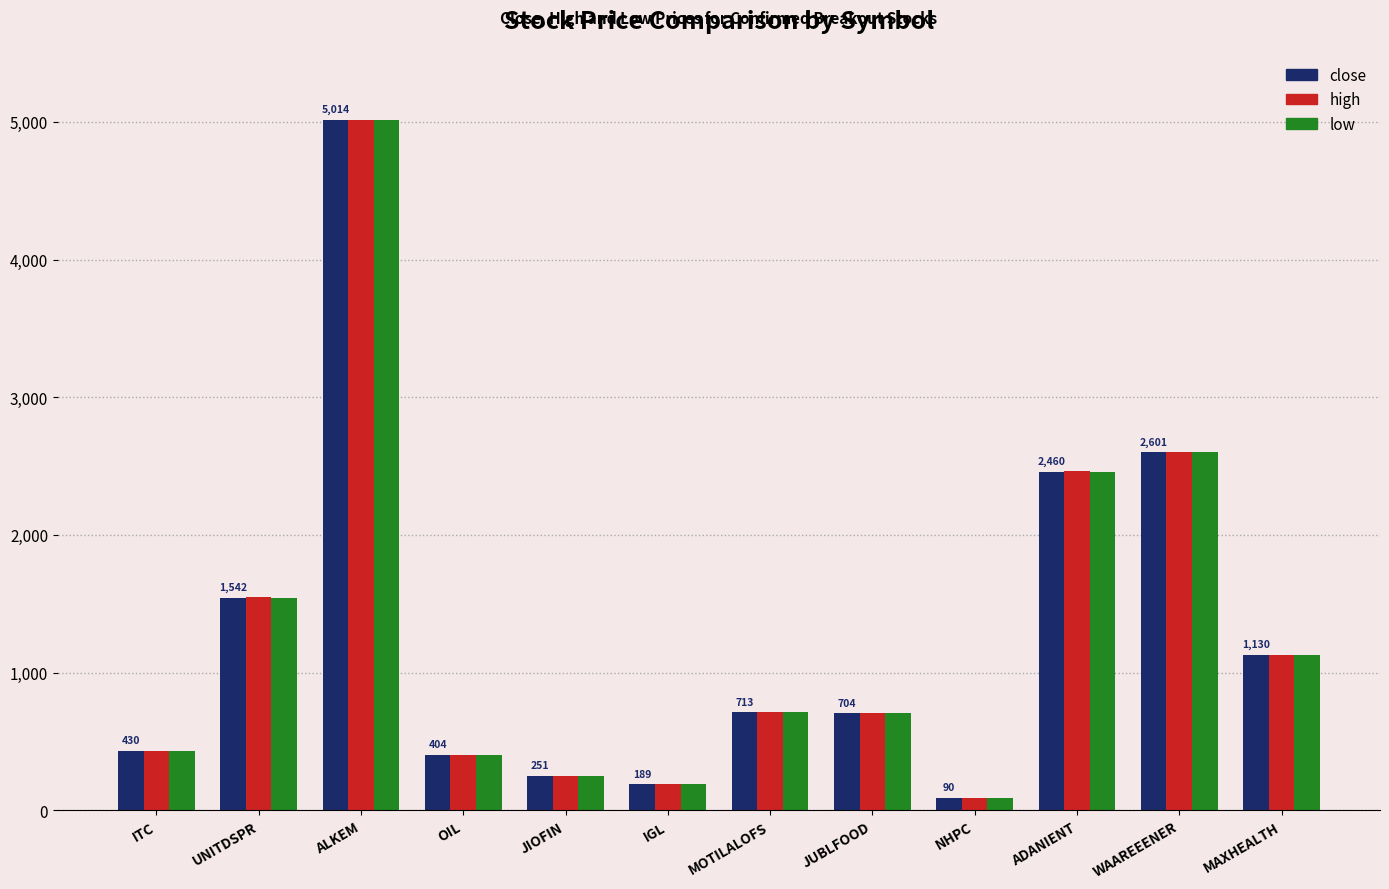

Is the value of high at OIL greater than the value of low at IGL?

Yes